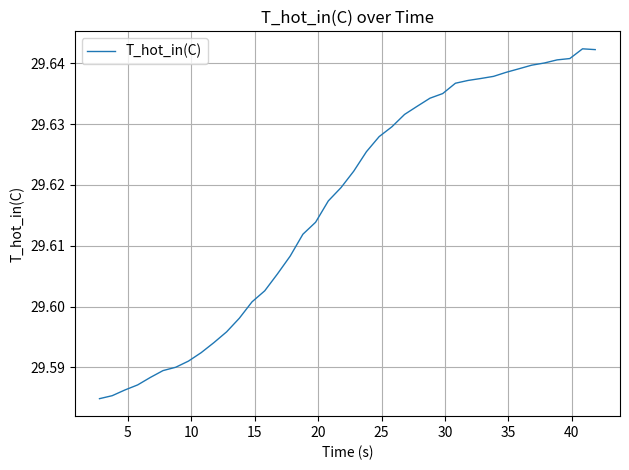

How many series are shown in this chart?

1